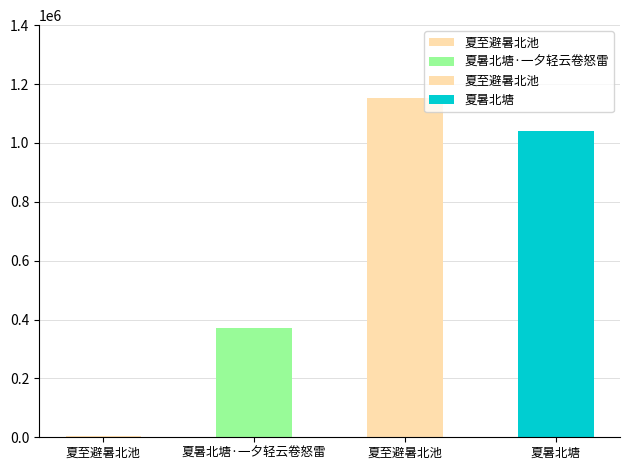

What is the value of the 4th bar from the left?

1039219